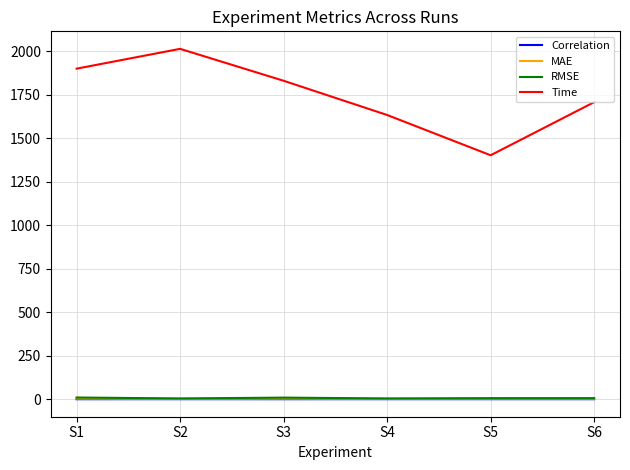

True or false: Correlation and Time intersect in this chart.

False